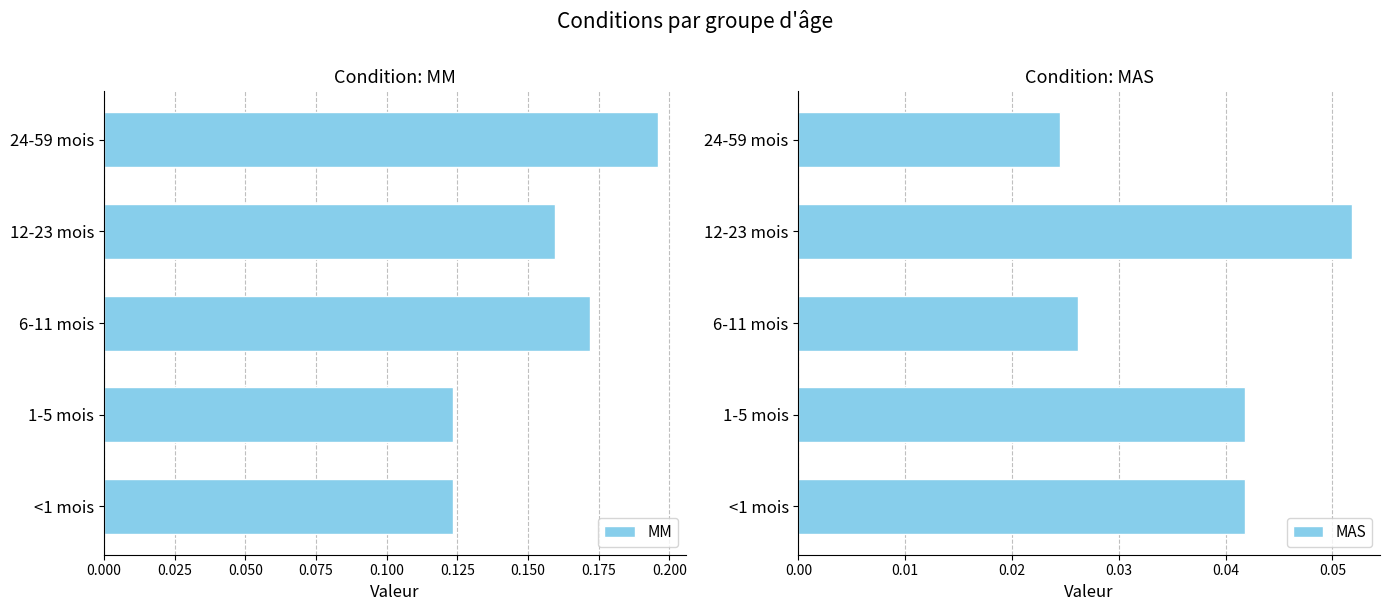

Which category has the highest value in the MM series?

24-59 mois